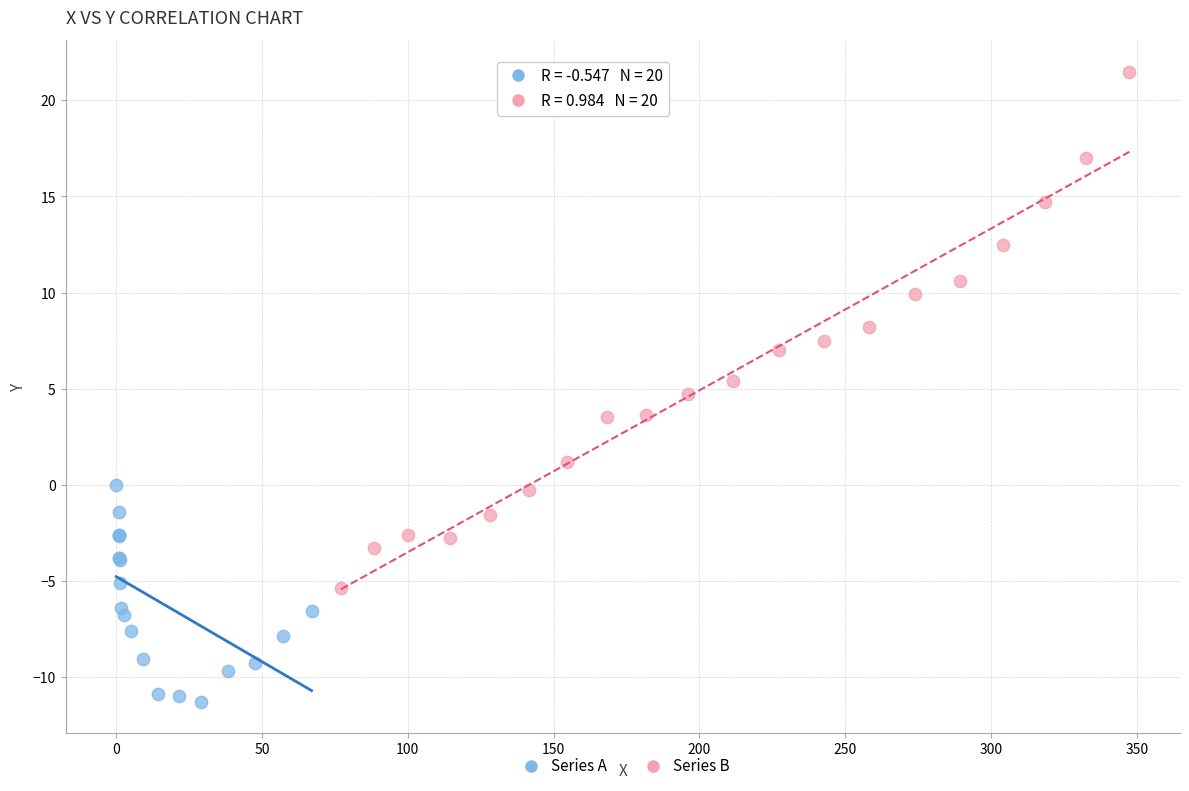

Which series has the widest spread of Y values?

Series B